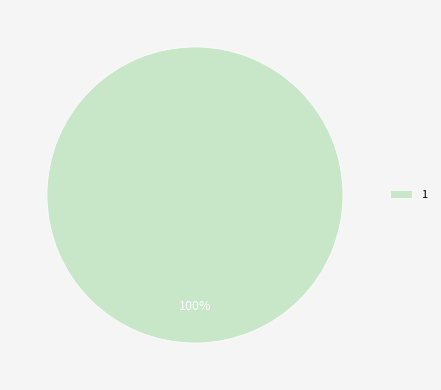

Rank the categories by value from lowest to highest.

1